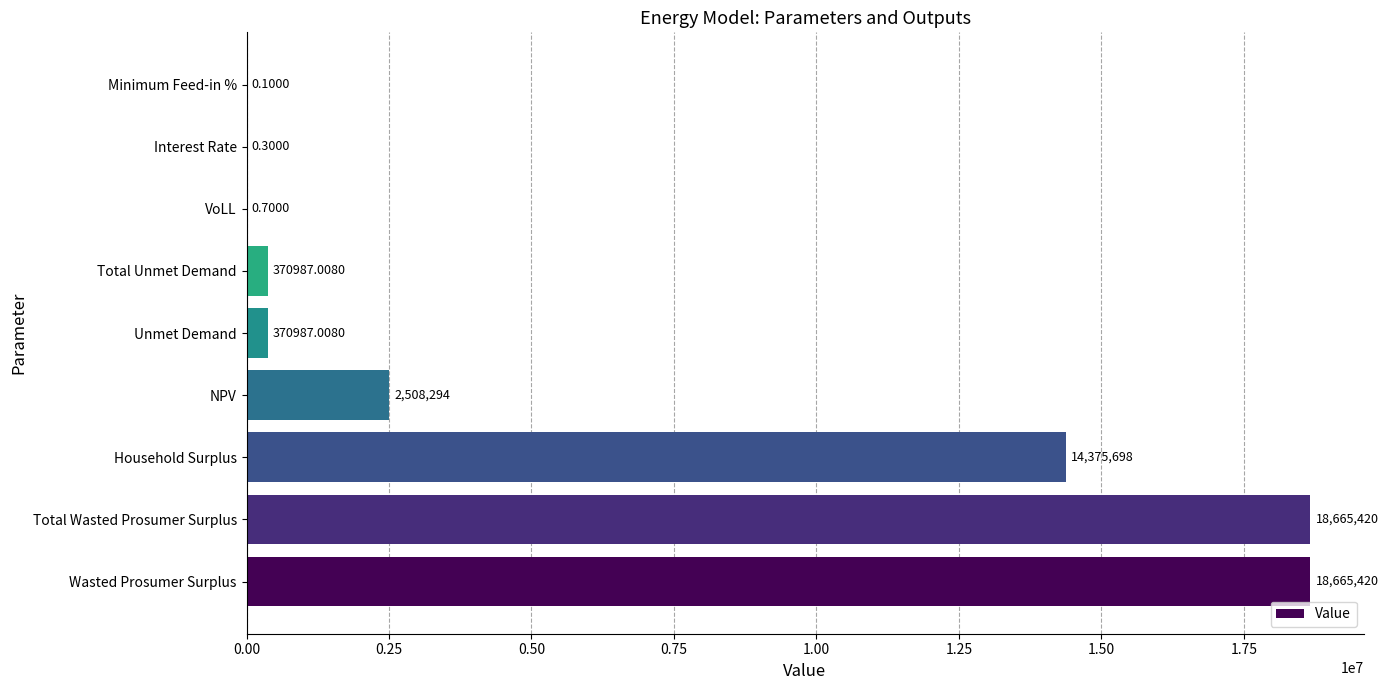

What is the change in value from NPV to VoLL?

-2508293.0